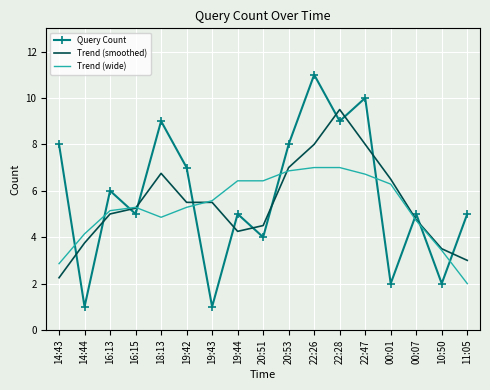

Which series ends up on top after the final intersection of Trend (wide) and Query Count?

Query Count